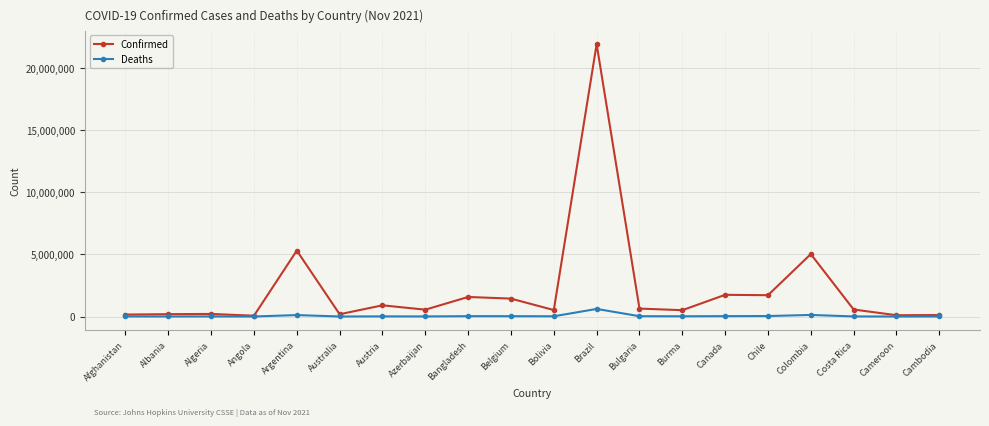

True or false: Deaths has more than 2 interior local peaks.

True